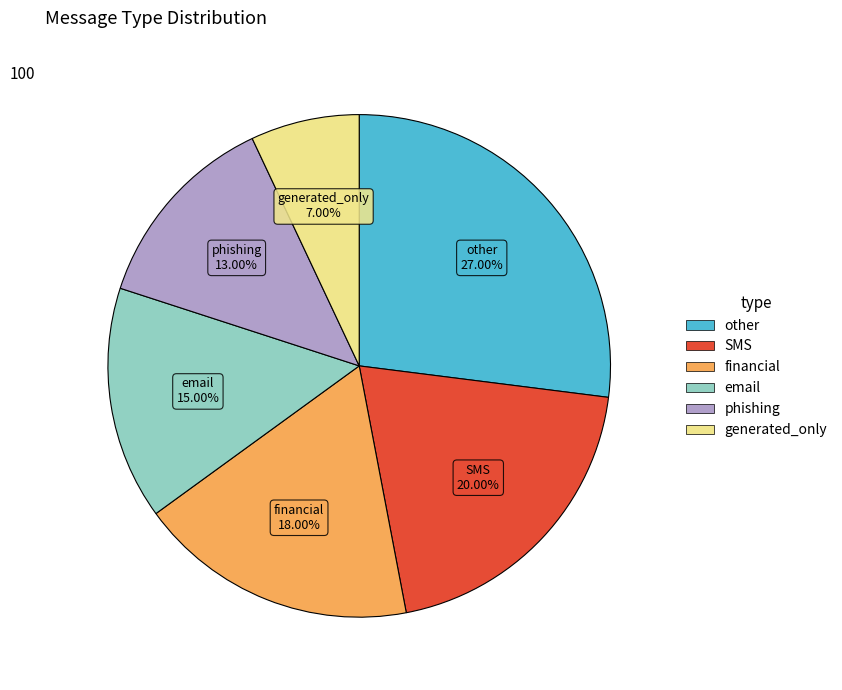

Does any single category account for the majority?

No